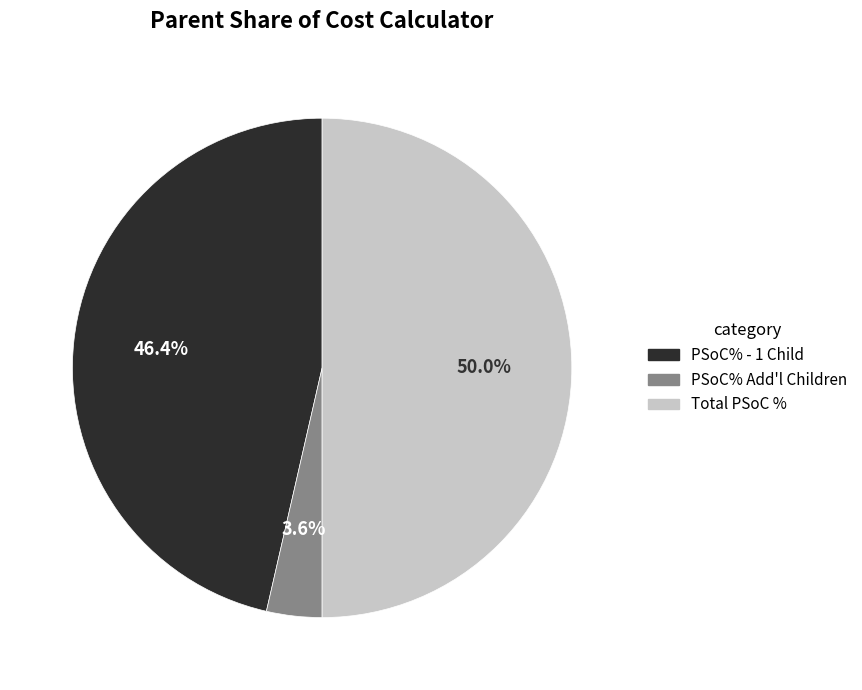

Is the sum of PSoC% Add'l Children and Total PSoC % greater than half?

Yes